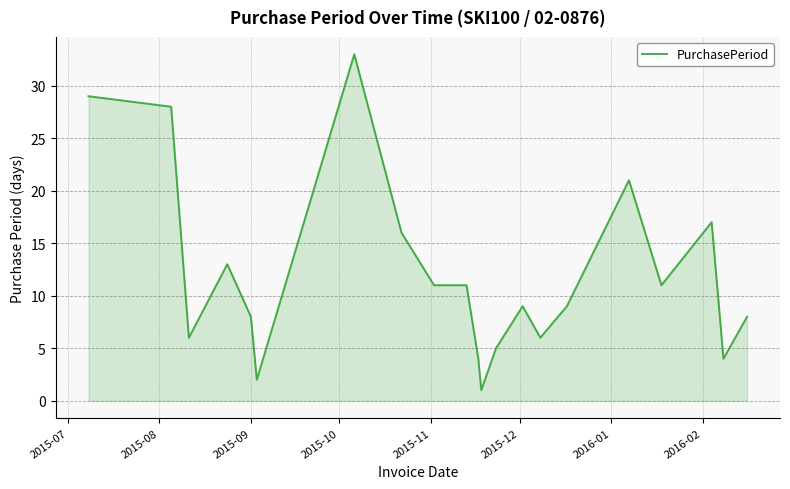

What is the greatest value displayed?

33